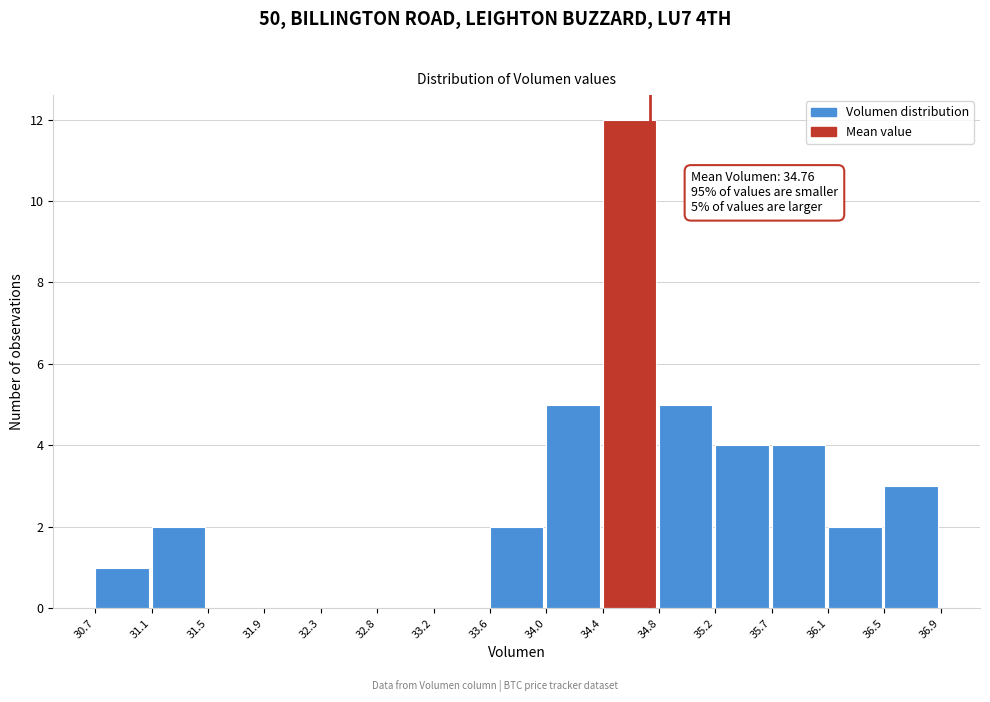

Which range on the x-axis has the tallest bar?

34.4 to 34.8